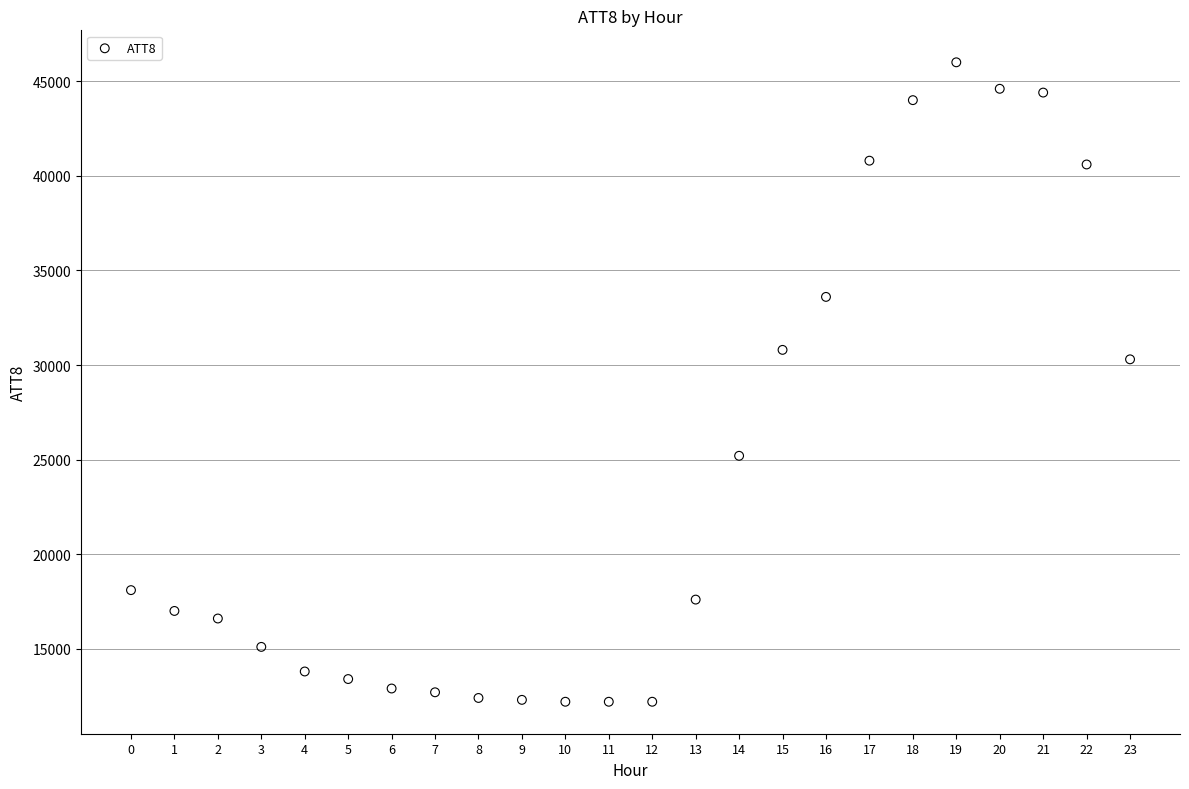

What is the range of Y values (max minus min)?

33800